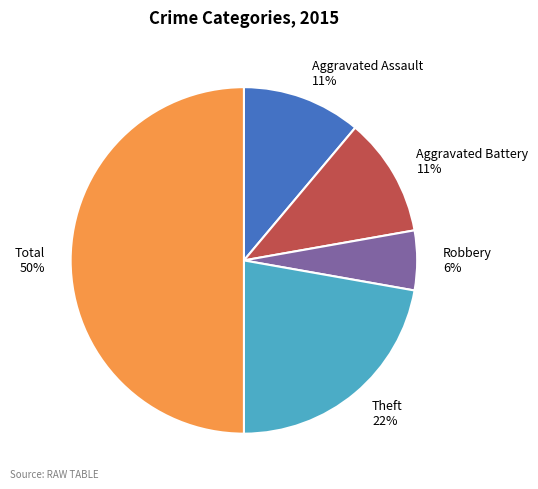

How many slices are in this pie chart?

5